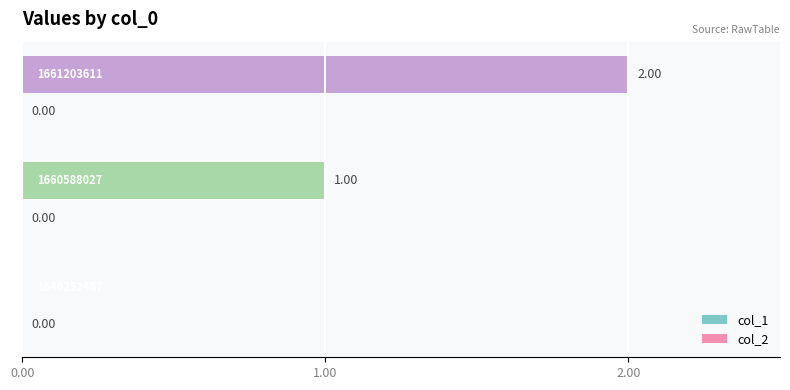

What is the sum of all values?

3